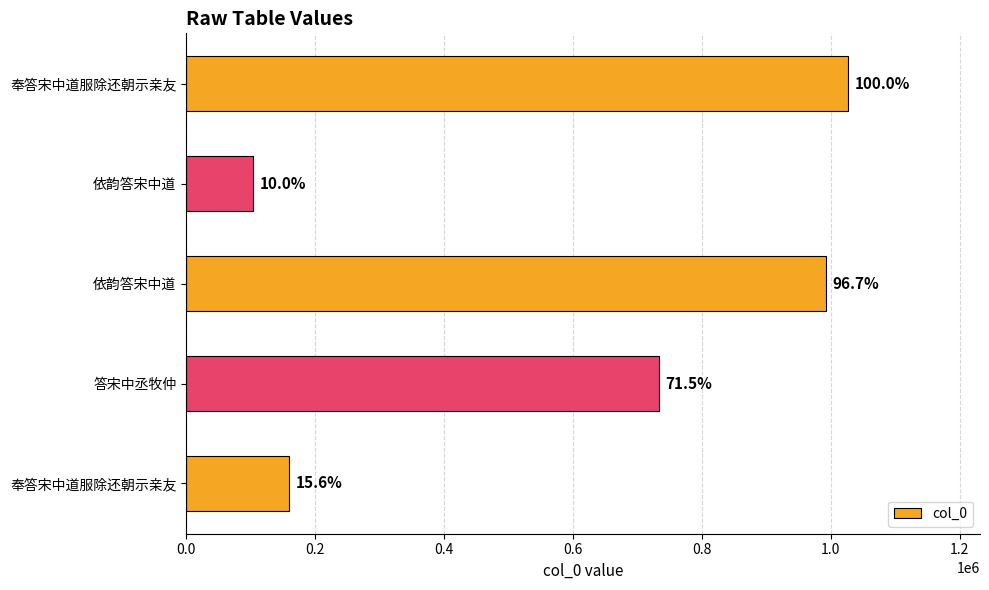

What is the maximum value shown in the chart?

1026418